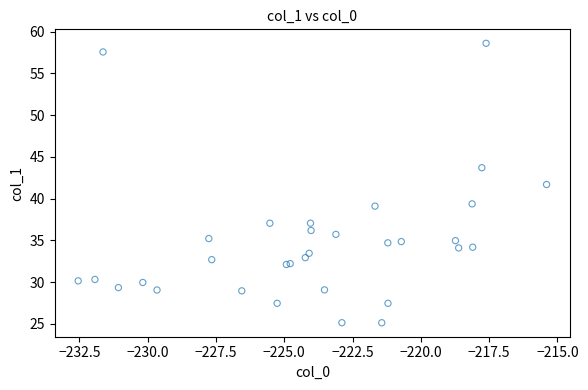

What Y value in the scatter plot is closest to 41?

41.7